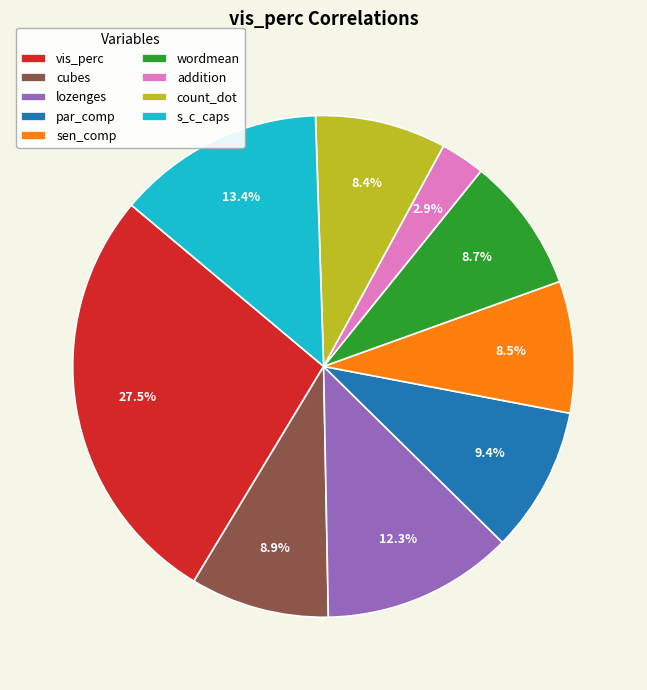

What is the largest slice in the pie chart?

vis_perc